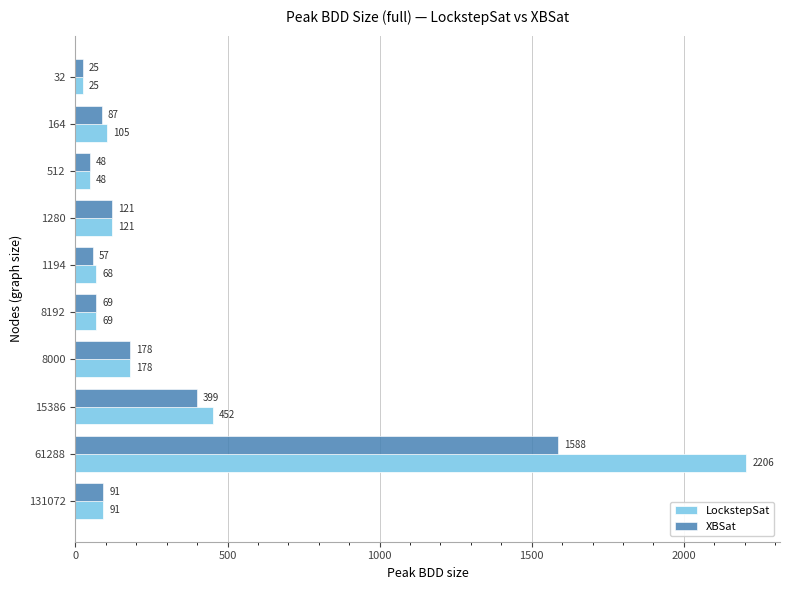

At which label is XBSat closest to 806?

15386